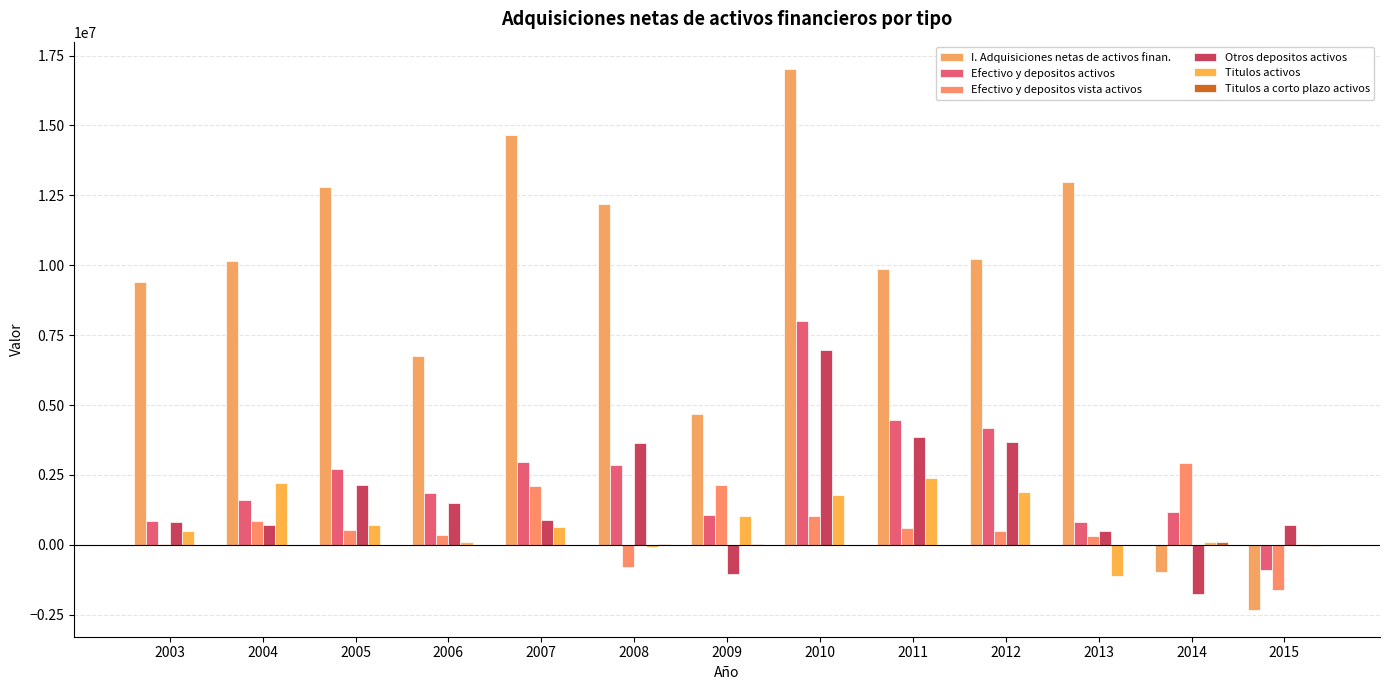

What is the maximum value for Titulos a corto plazo activos?

95016